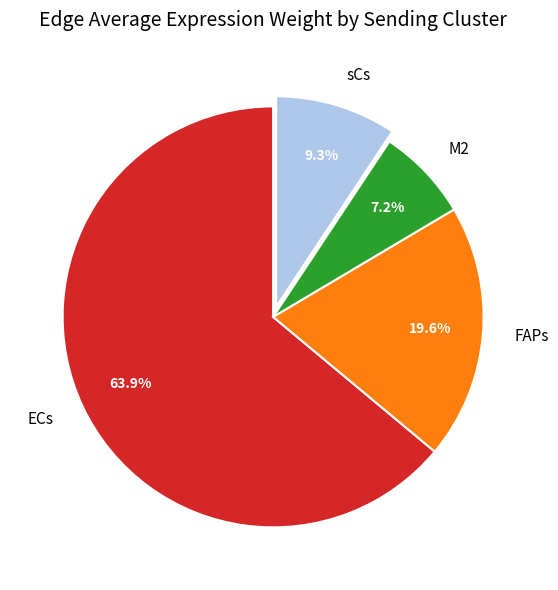

To the nearest percent, what is the difference between the ECs and FAPs slice percentages?

44%